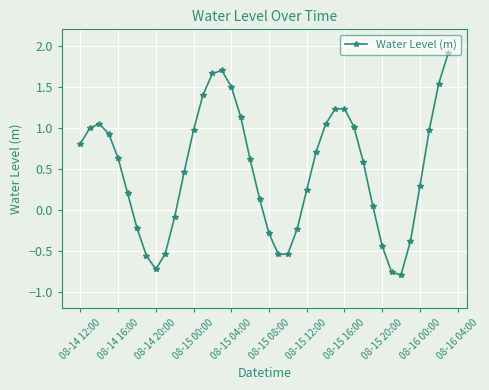

What is the greatest value displayed?

1.9